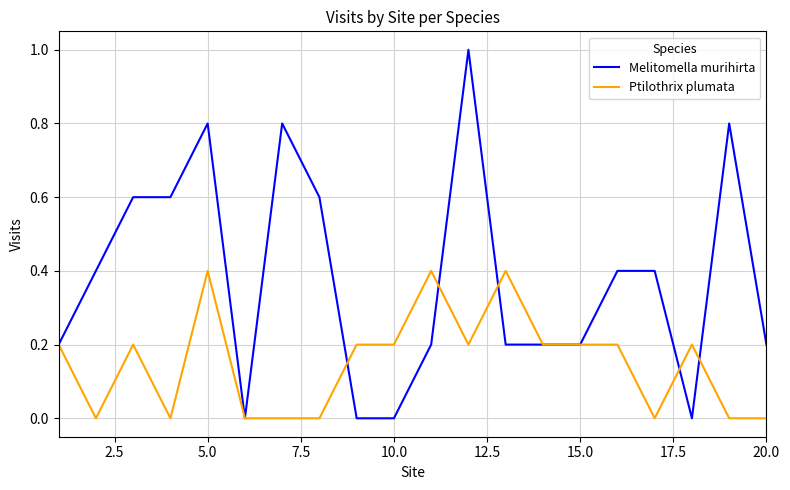

How many lines are shown in the chart?

2